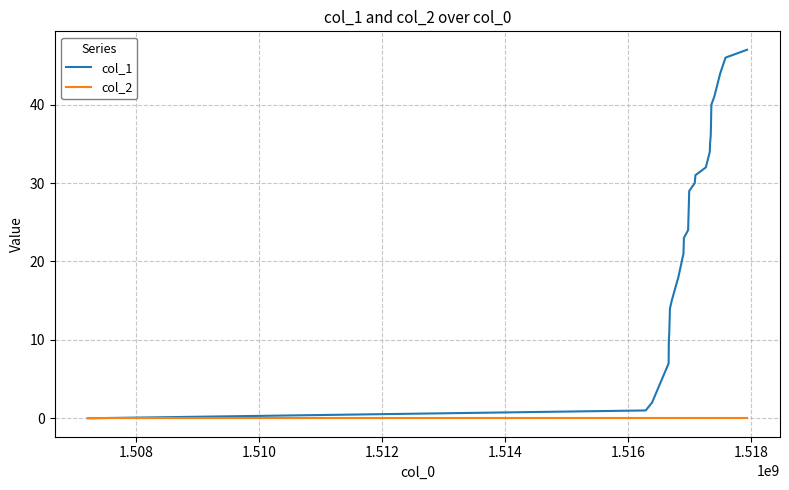

Which series has the largest total across all categories?

col_1